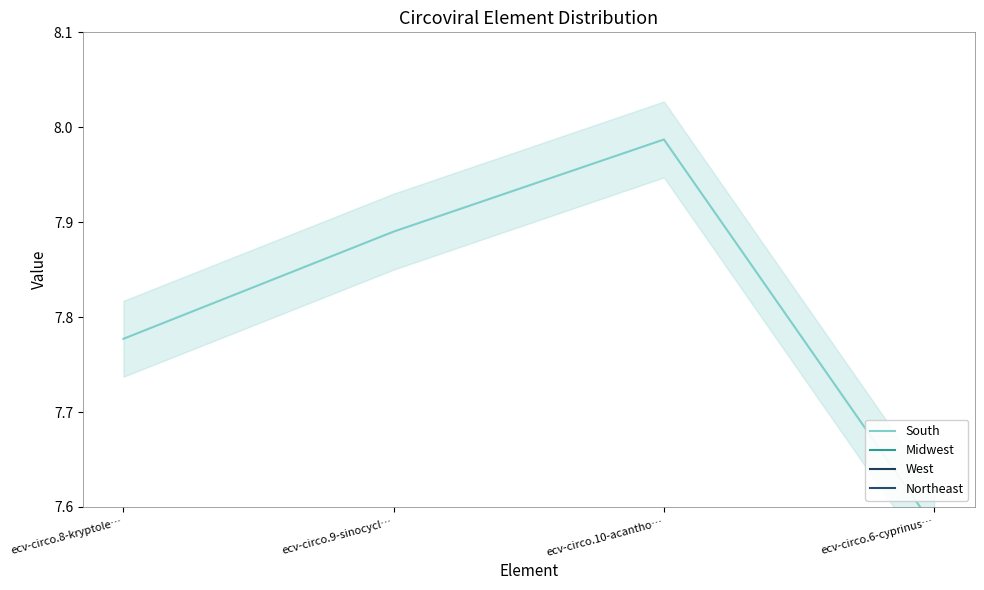

True or false: Midwest and Northeast cross at least once.

False